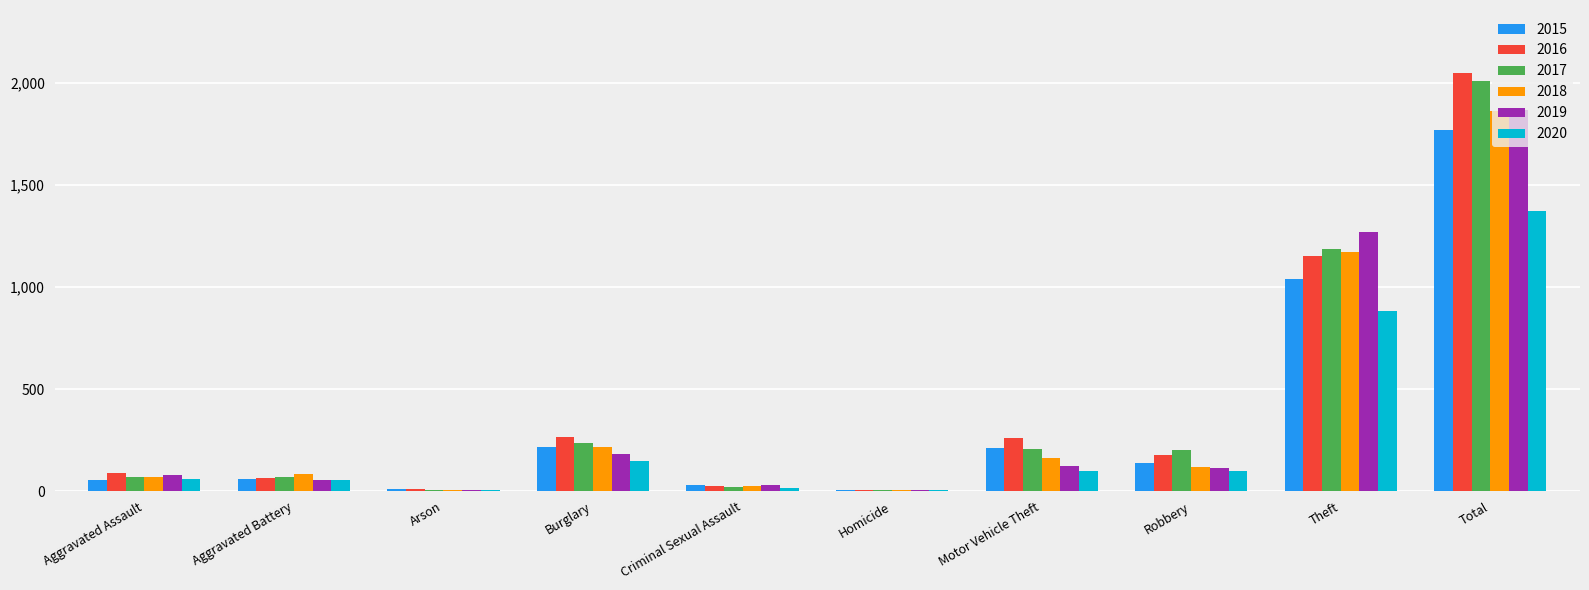

Which series has the largest range (max minus min)?

2016